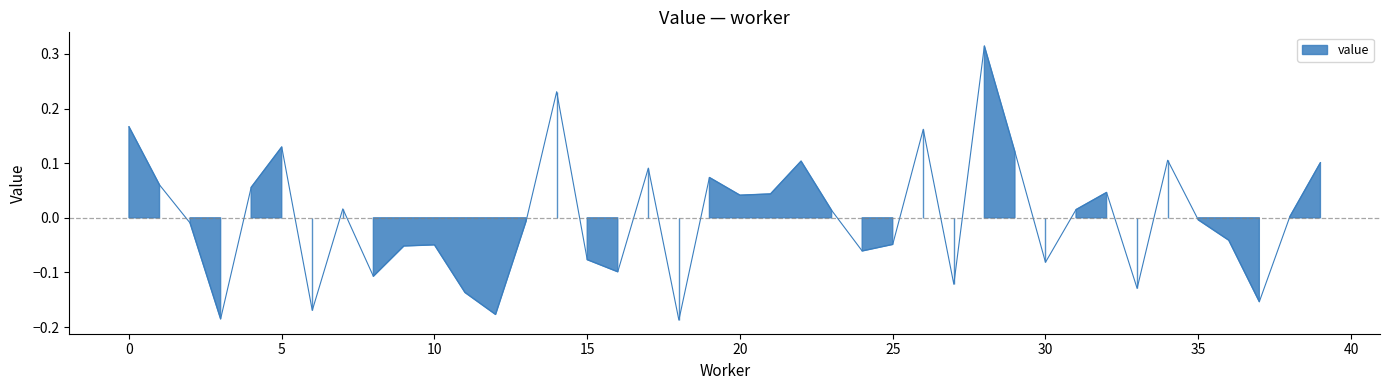

Rank the categories by value from lowest to highest.

18, 3, 12, 6, 37, 11, 33, 27, 8, 16, 30, 15, 24, 9, 10, 25, 36, 2, 13, 35, 38, 23, 31, 7, 20, 21, 32, 4, 1, 19, 17, 39, 22, 34, 29, 5, 26, 0, 14, 28